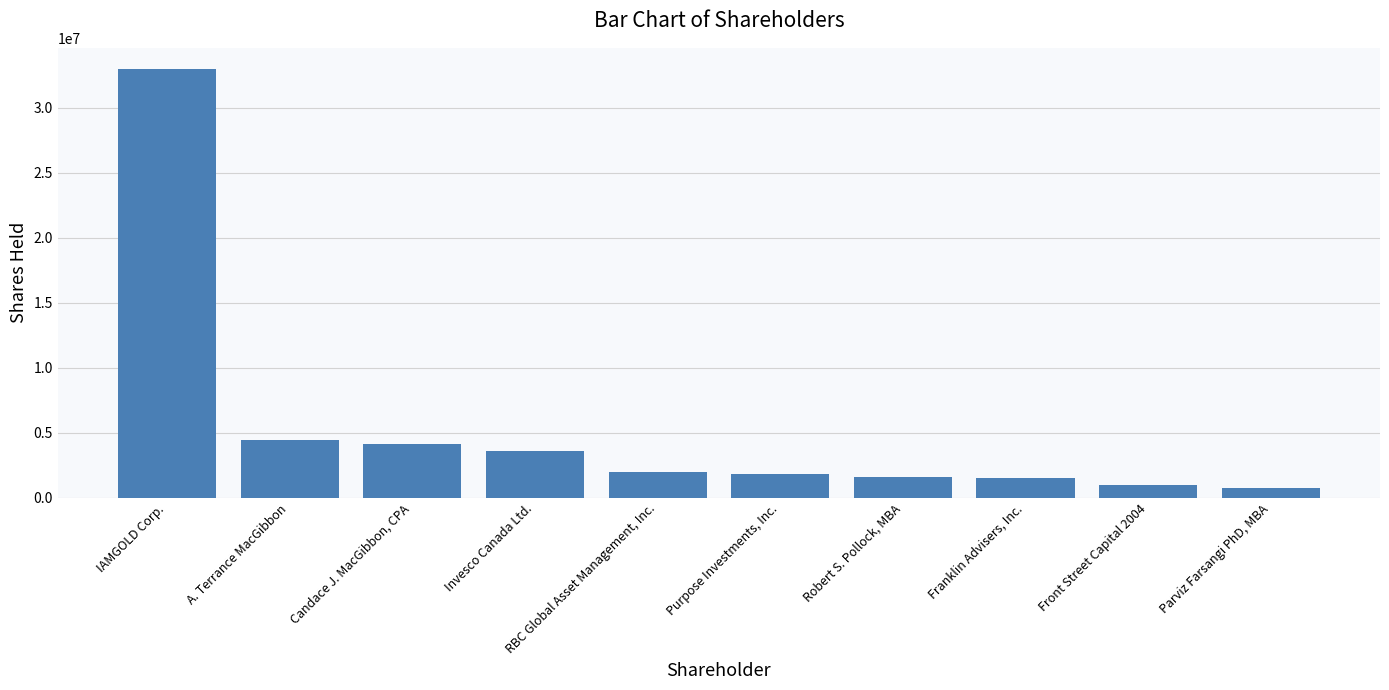

What is the sum of all values?

53738235